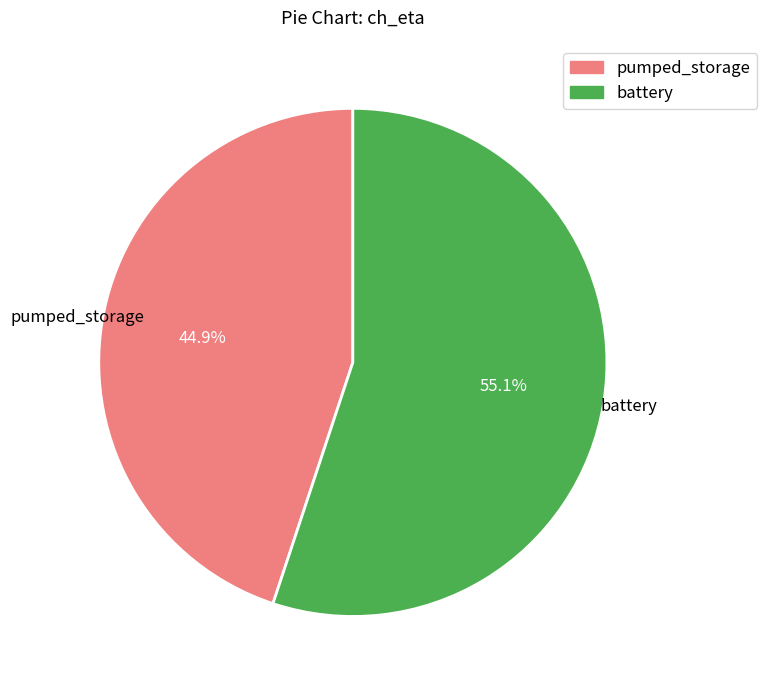

Is it true that battery is 55% of the pie?

True